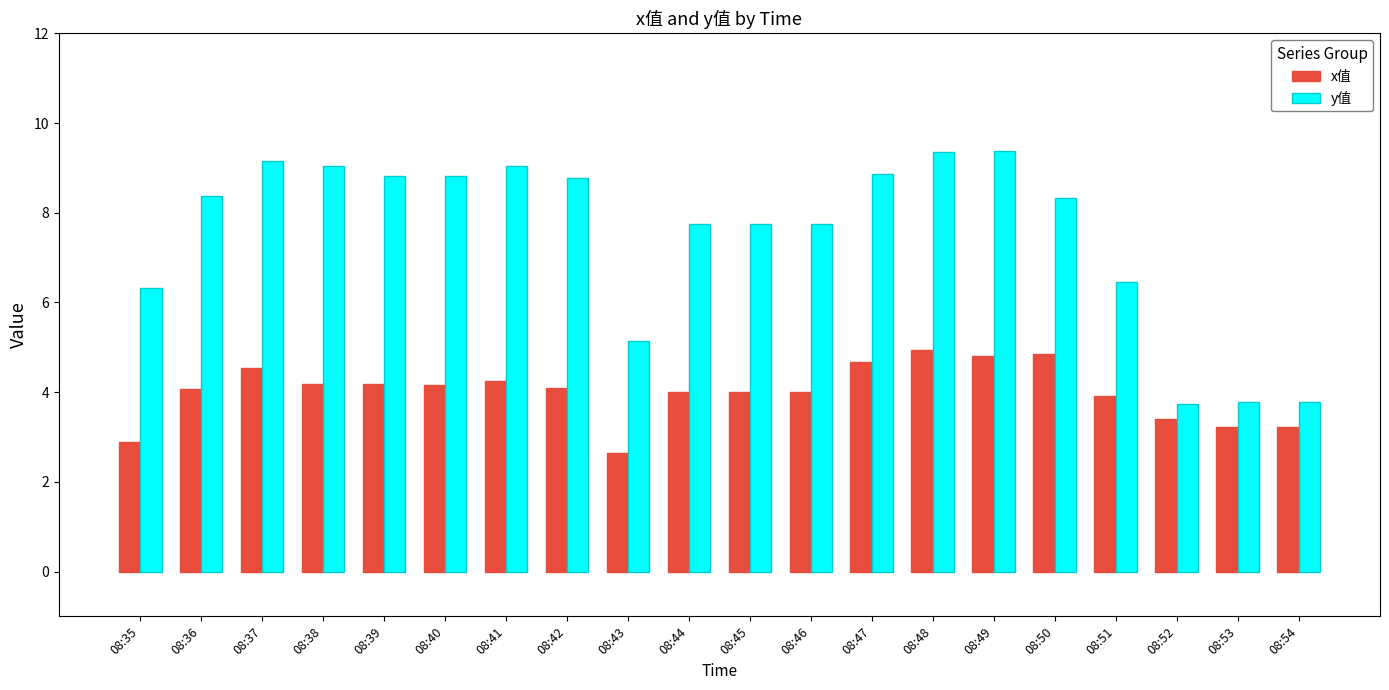

What is the difference between the highest and lowest values at 08:37?

4.6